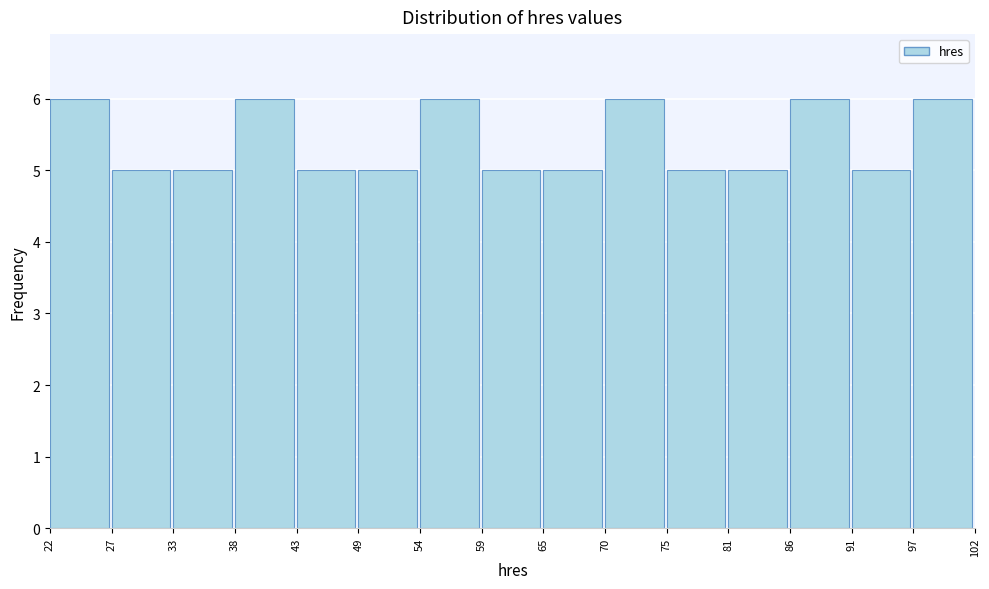

Reading left to right, list every bar in this chart as the range it spans on the x-axis followed by its height. The values are not printed on the chart, so give them approximately, as read against the axis.

22 to 27: 6
27 to 33: 5
33 to 38: 5
38 to 43: 6
43 to 49: 5
49 to 54: 5
54 to 59: 6
59 to 65: 5
65 to 70: 5
70 to 75: 6
75 to 81: 5
81 to 86: 5
86 to 91: 6
91 to 97: 5
97 to 102: 6